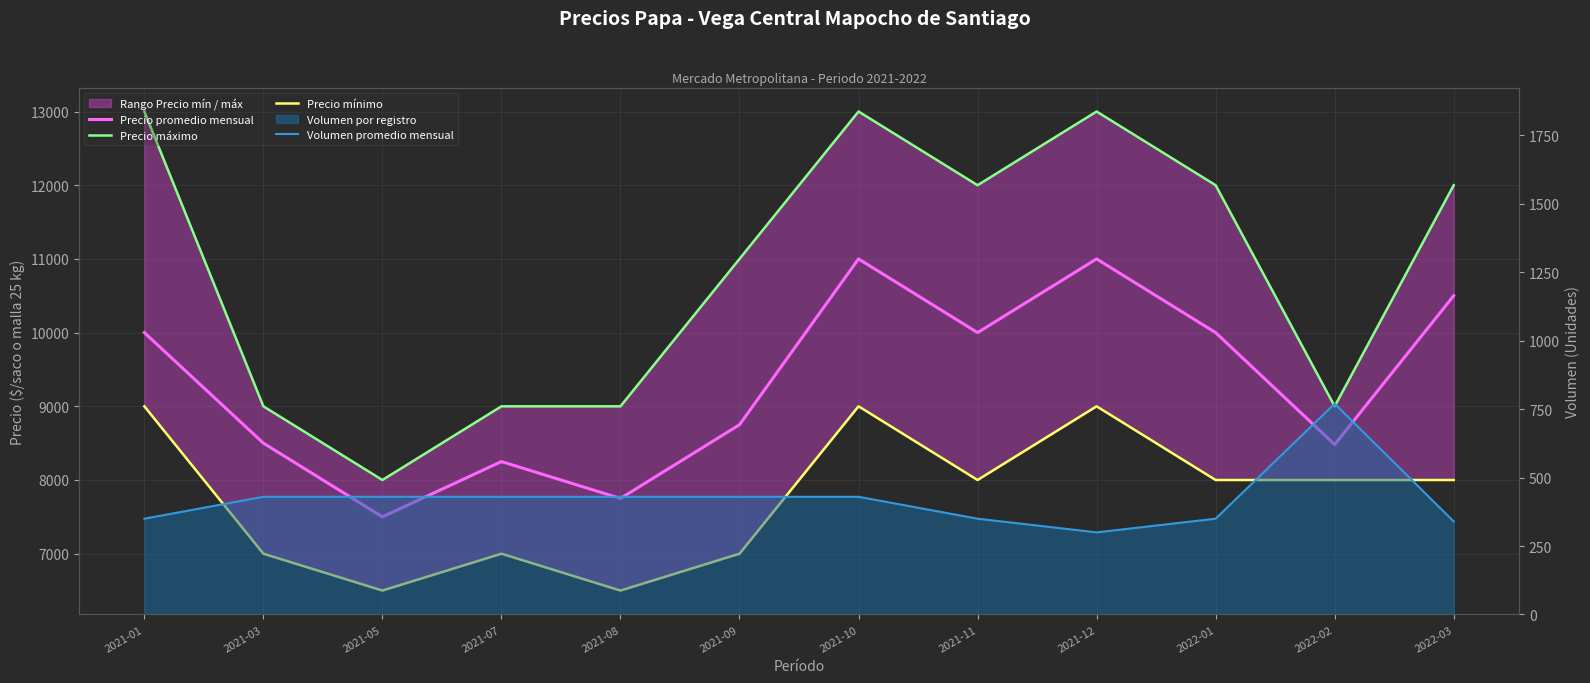

What is the value of the Precio máximo point at the 5th from the left?

9000